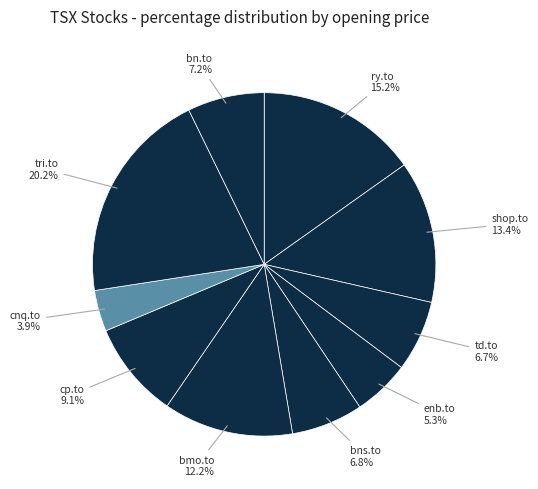

How many slices are in this pie chart?

10